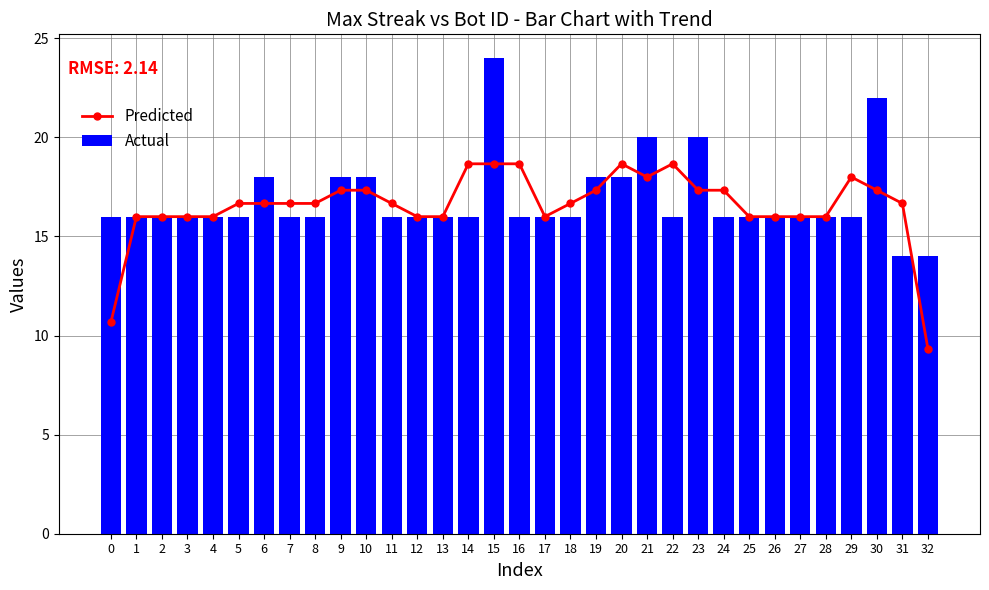

What is the smallest value displayed?

9.3